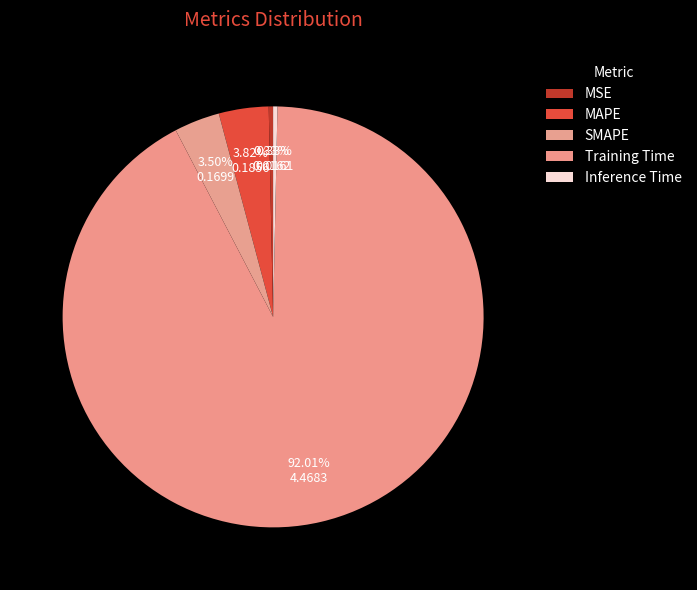

Count the number of slices in the pie.

5